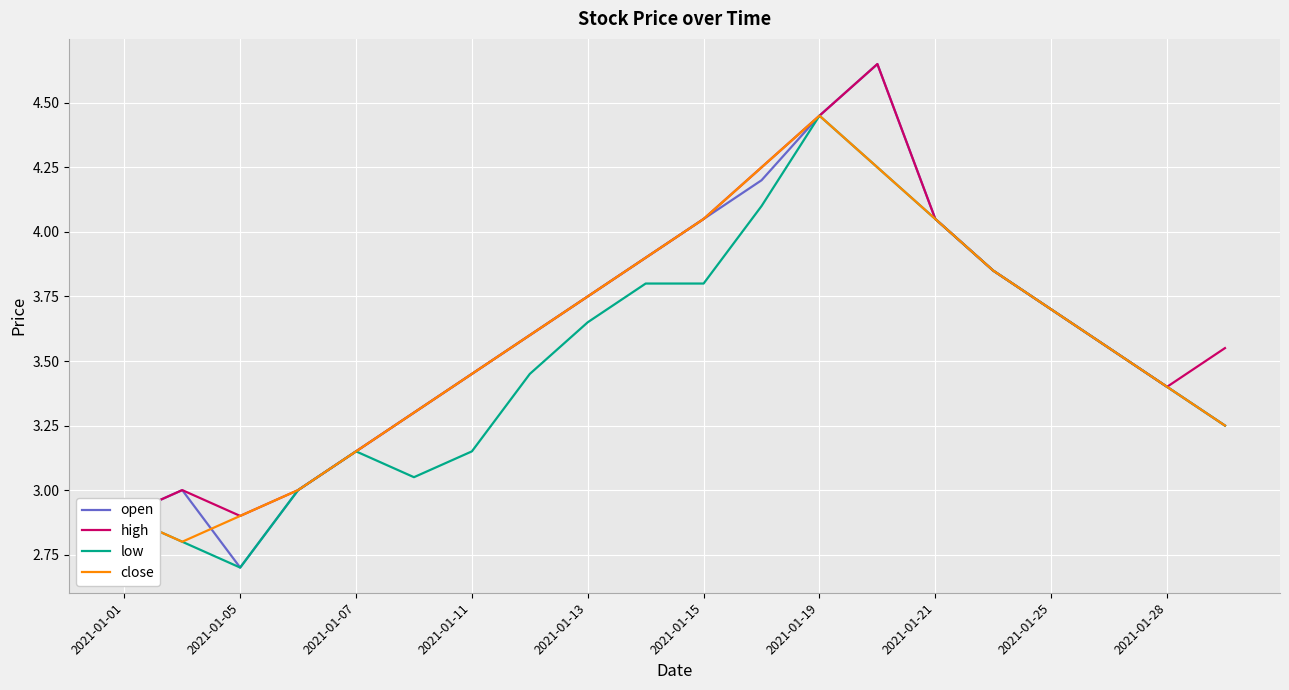

True or false: close and high cross at least once.

False